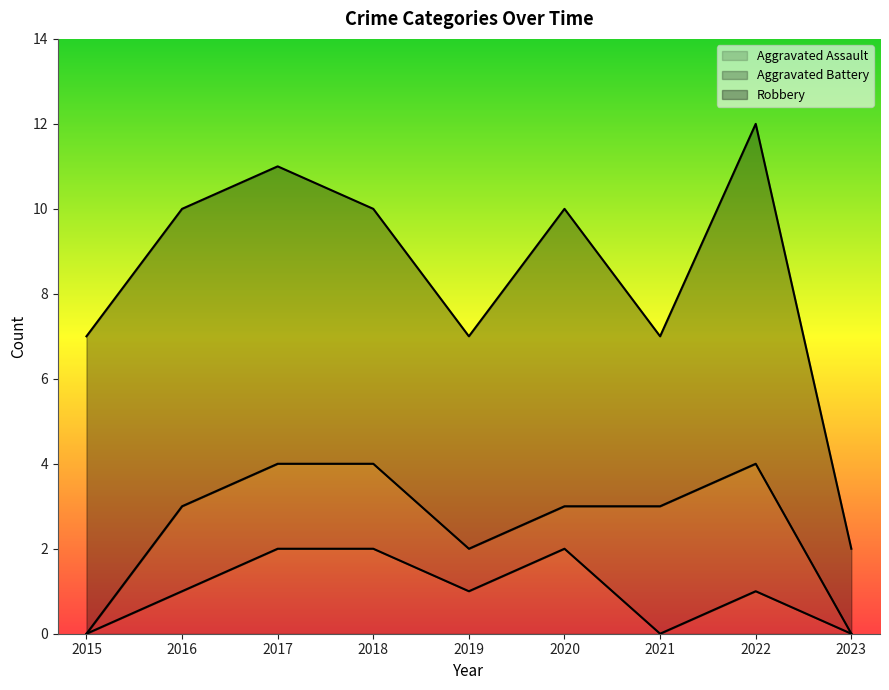

At which category is the sum across all series the highest?

2022